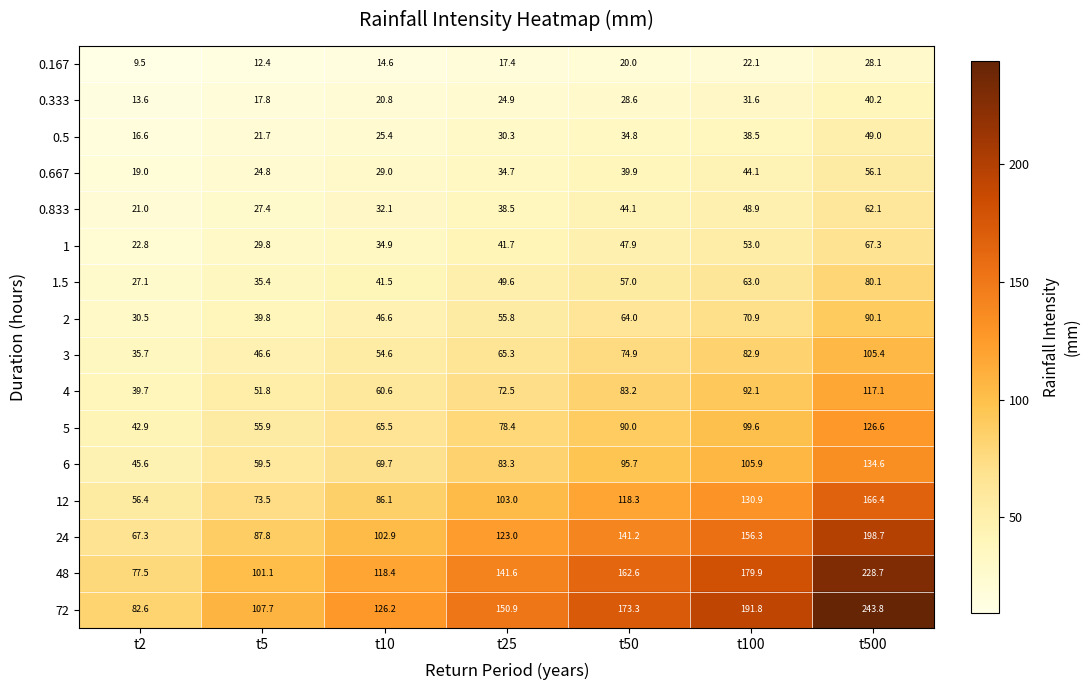

Which category has the lowest value across all series?

t2